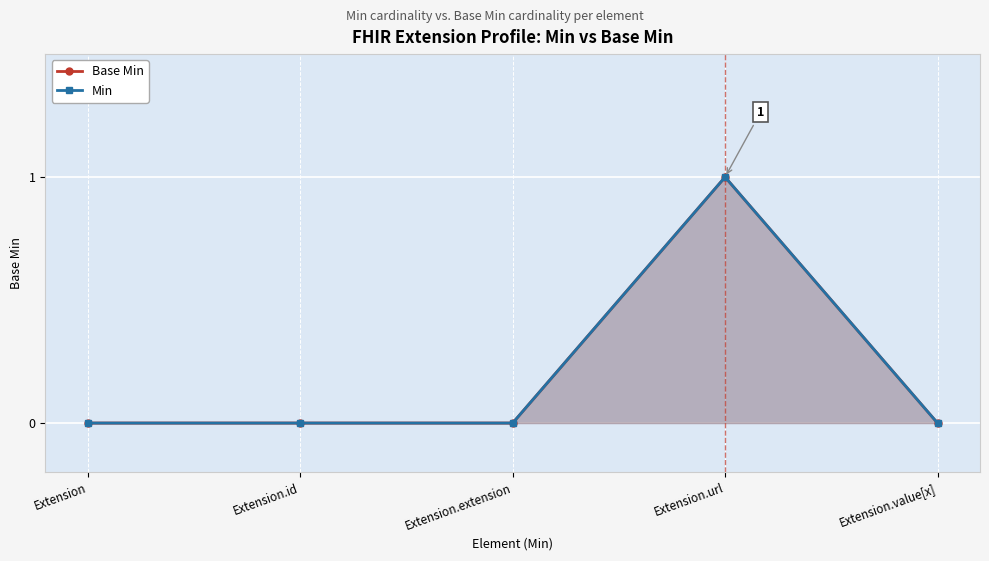

How many values in the Base Min series exceed 0?

1